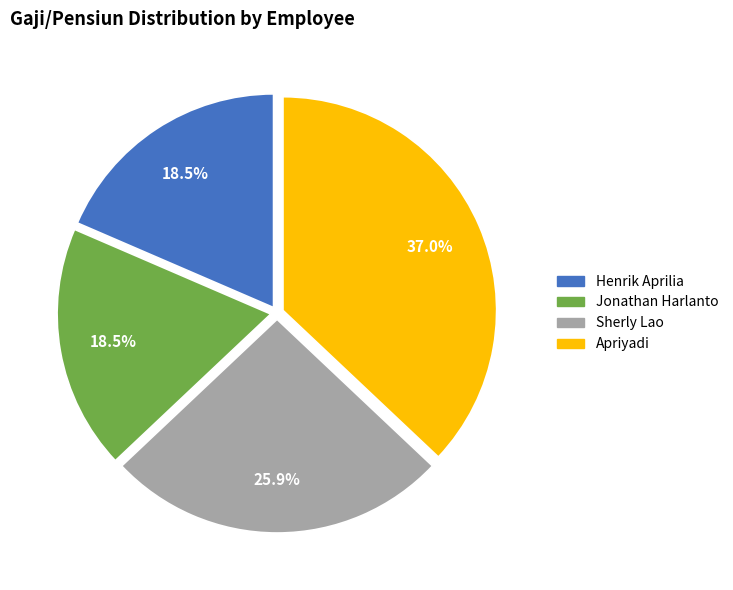

To the nearest percent, what is the difference between the largest and smallest slice percentages?

19%